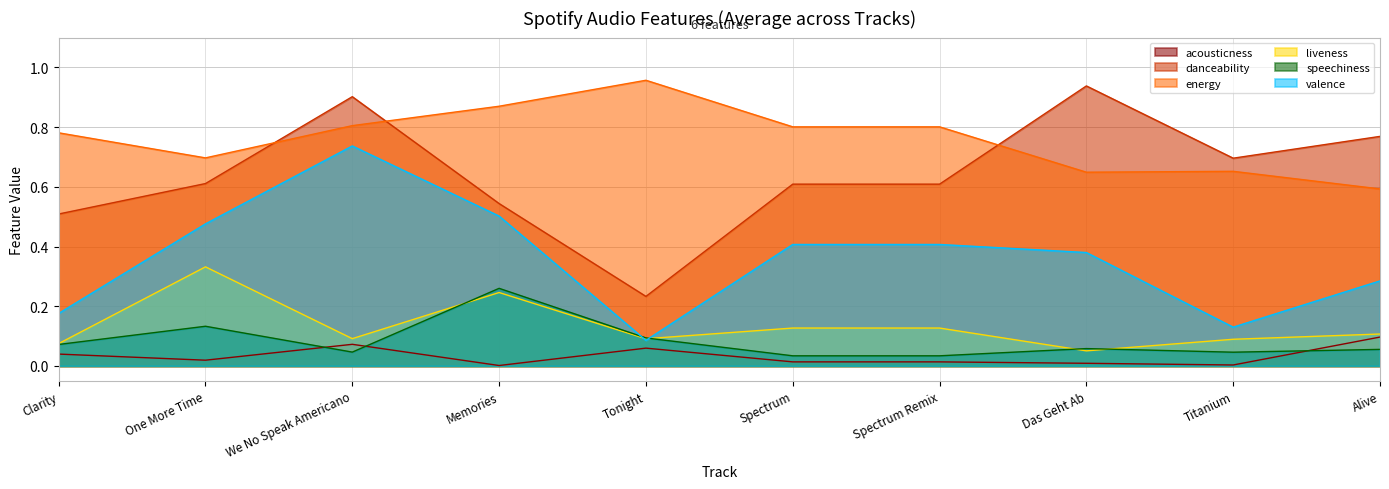

How many interior local peaks does the danceability series have?

2